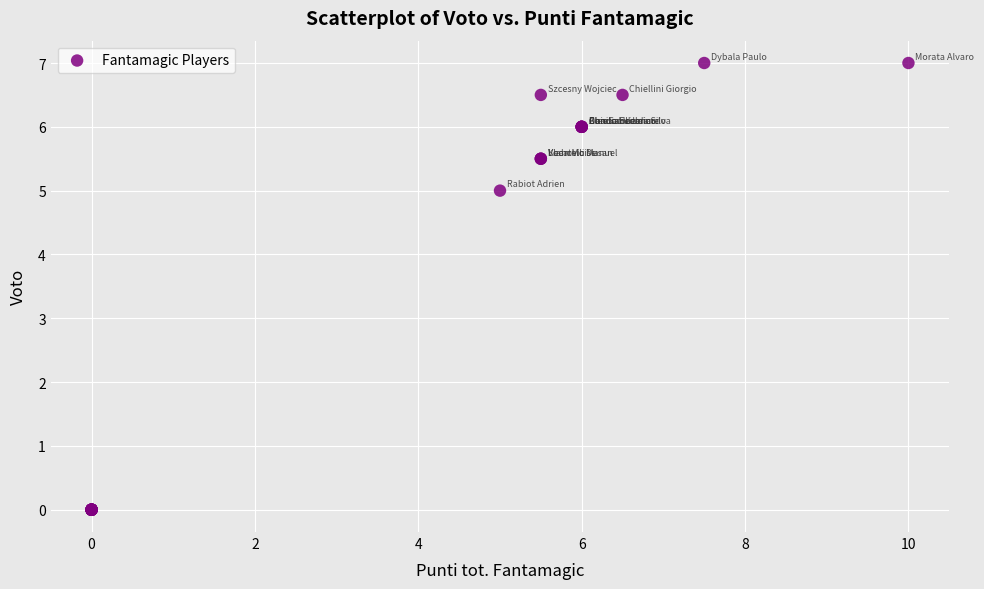

What Y value in the scatter plot is closest to 3?

5.0